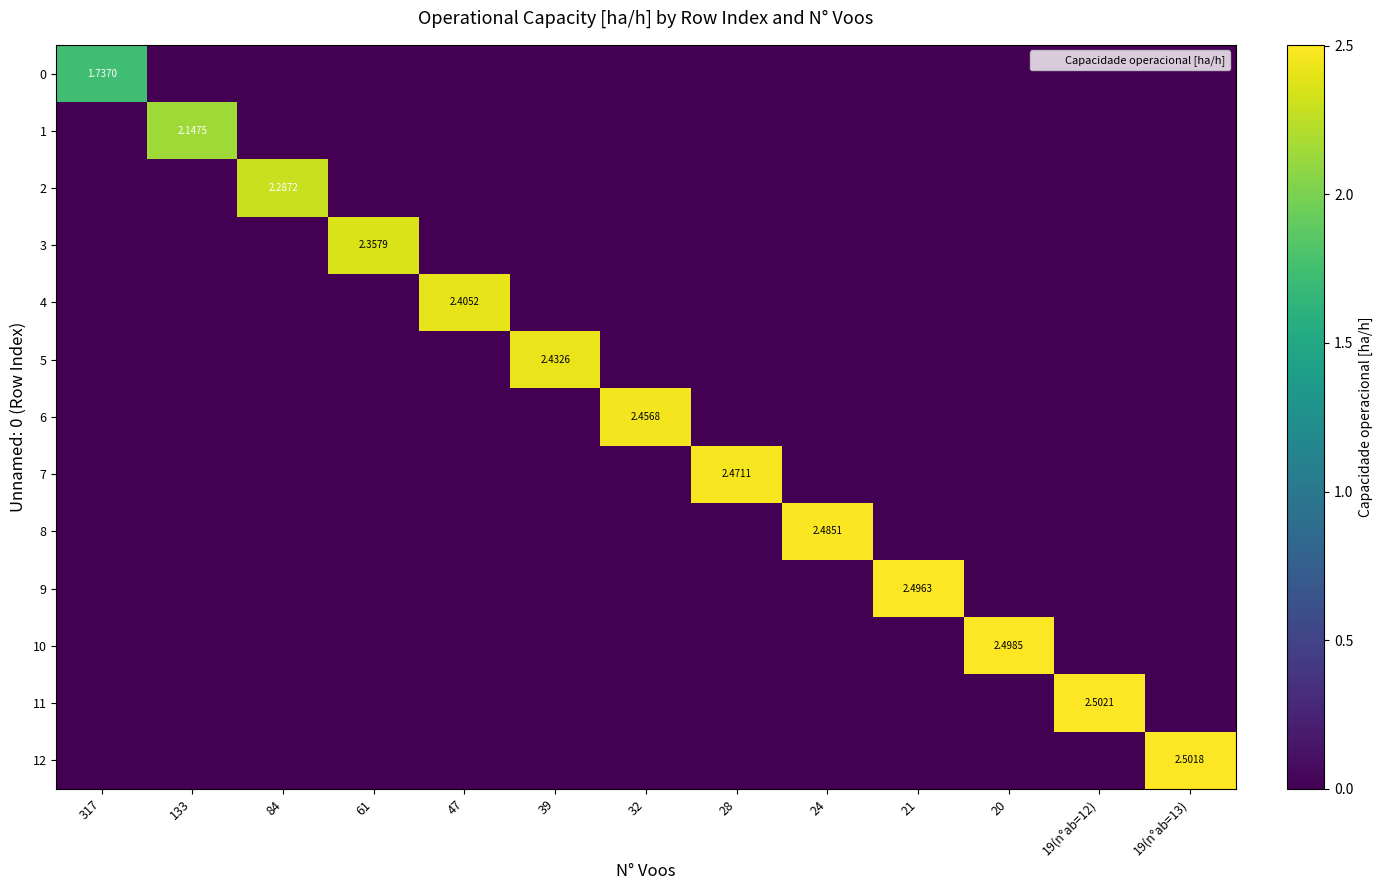

Where is 8 nearest to the value 1?

317